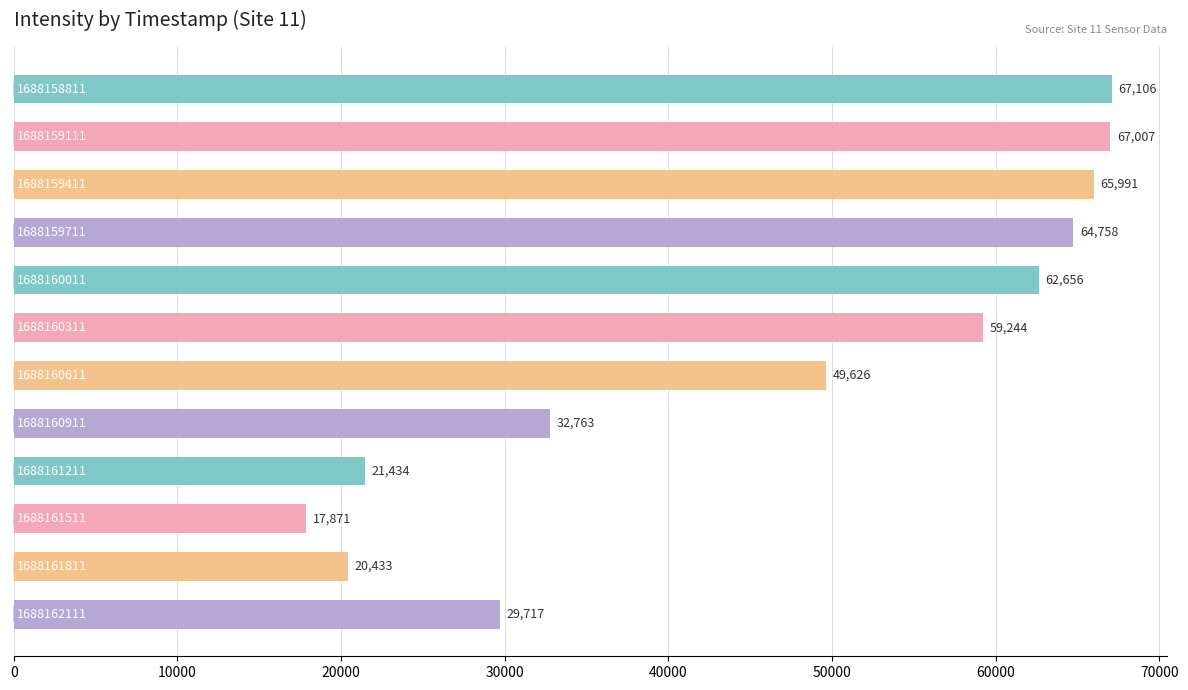

What is the value of the 5th bar from the top?

62656.0